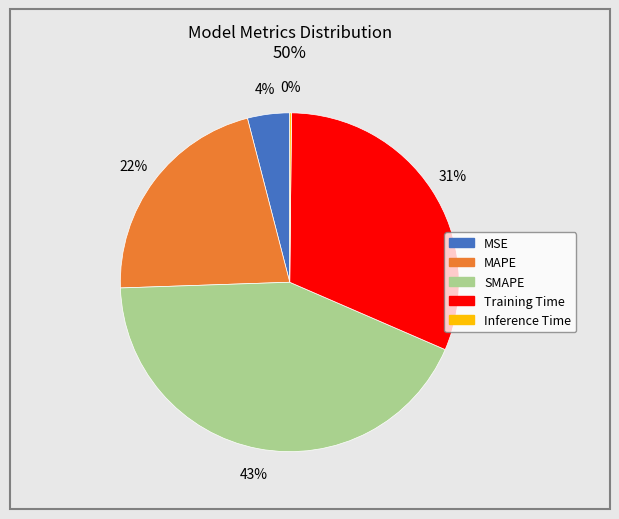

Is the sum of Training Time and MAPE greater than half?

Yes